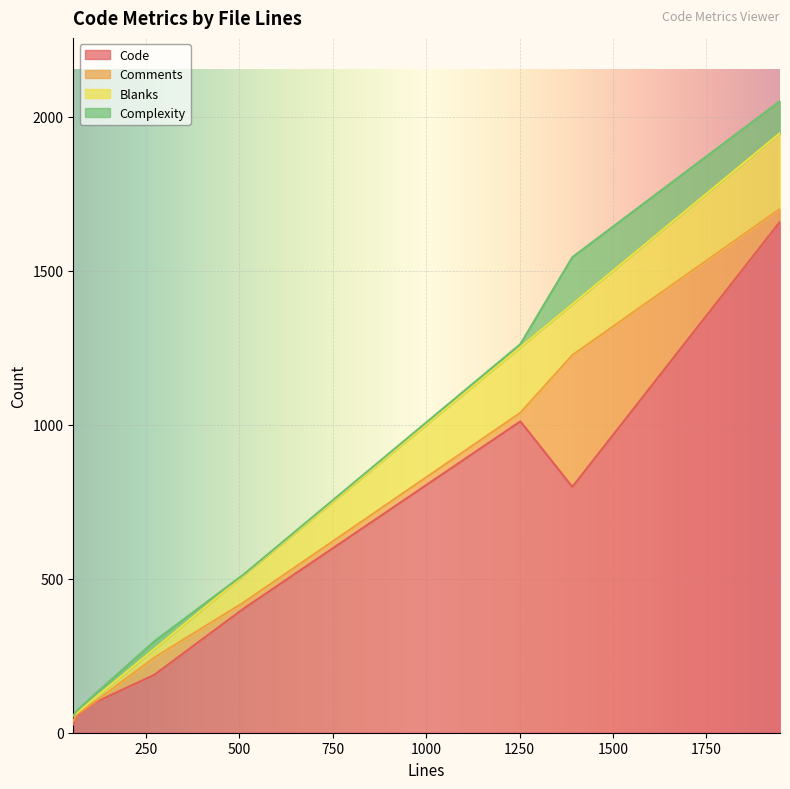

Which category has the lowest value across all series?

55